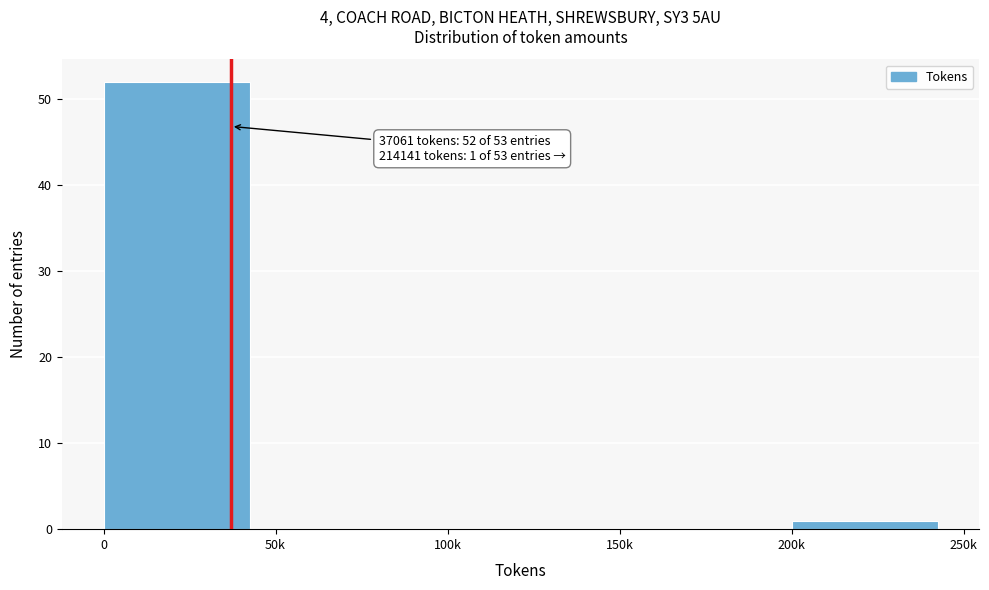

Reading right to left, extract all data points from this chart.

200k=1	150k=0	100k=0	50k=0	0=52